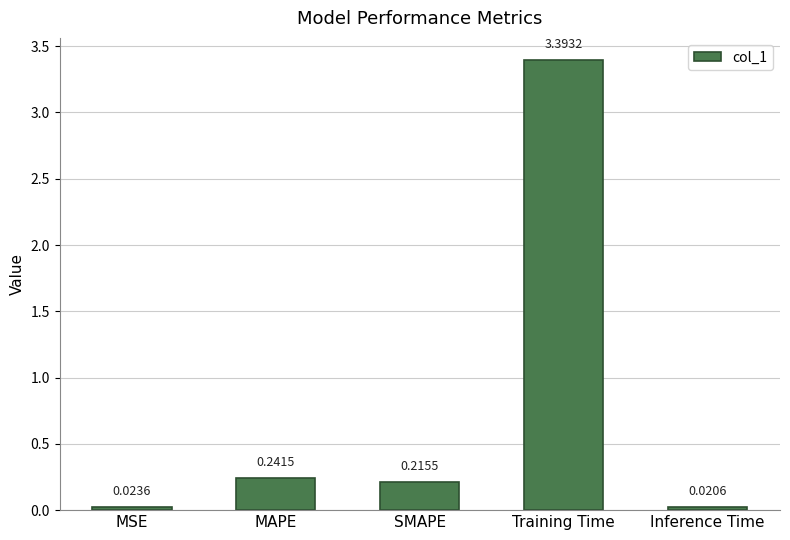

What is the maximum value shown in the chart?

3.4